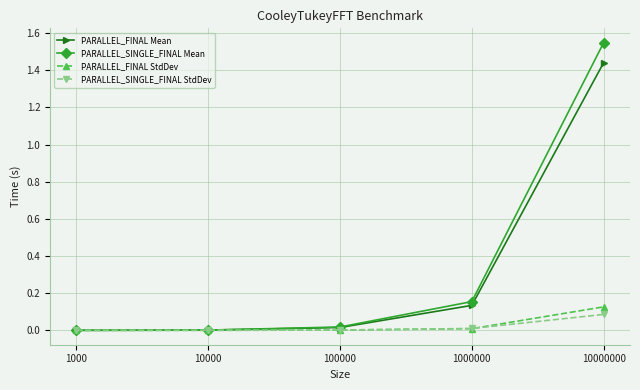

True or false: PARALLEL_FINAL StdDev has more than 1 points higher than both neighbors.

False